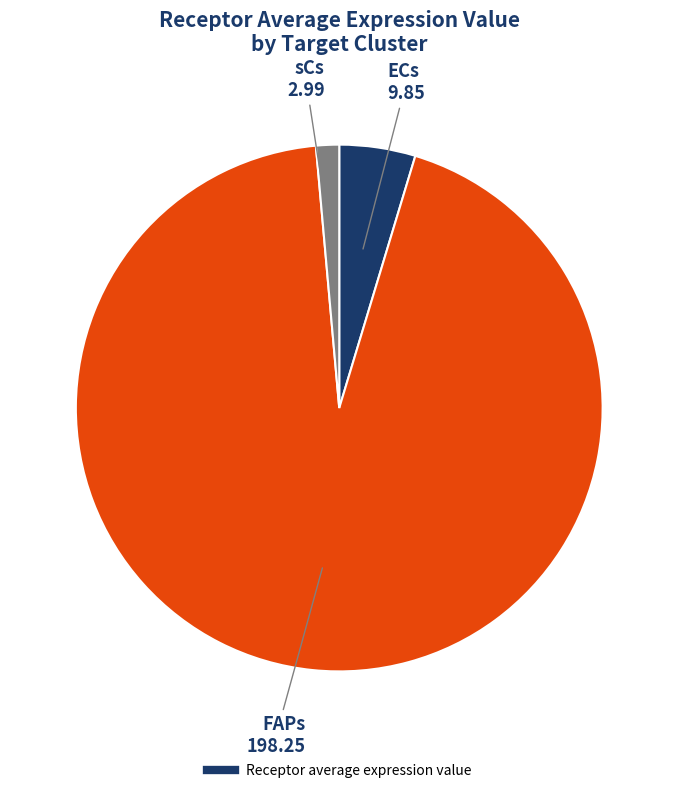

What is the smallest slice in the pie chart?

sCs